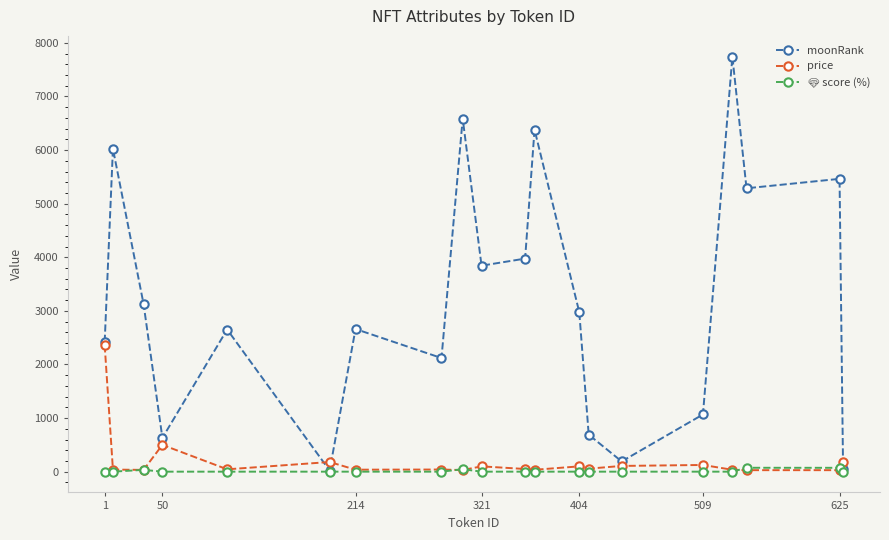

At how many categories does at least one series exceed 2825?

10